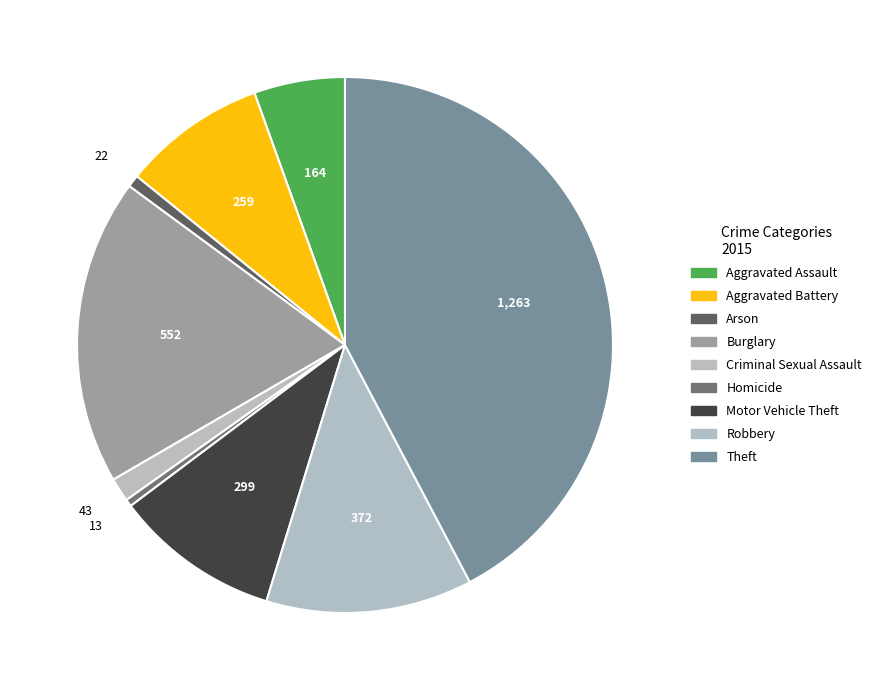

What percentage is NOT represented by Burglary?

81.5%